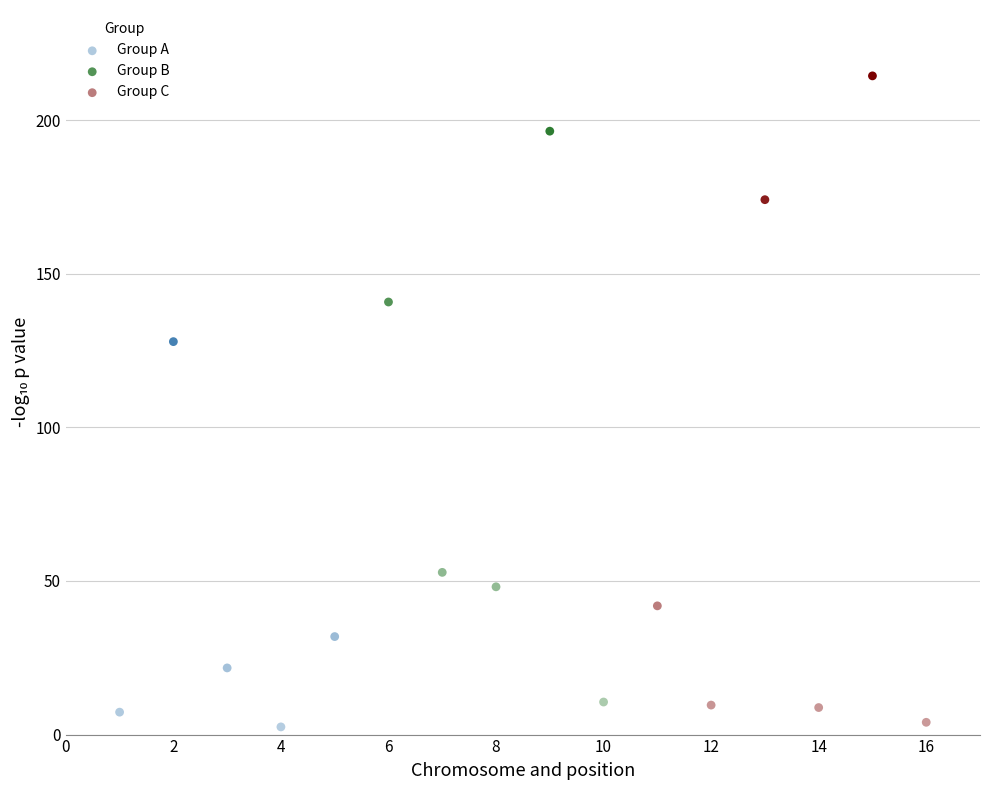

Which series has the widest spread of Y values?

Group C